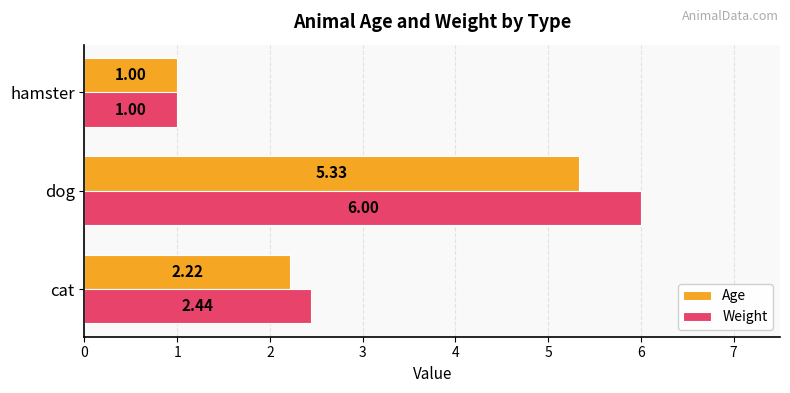

What is the sum of all Weight values?

9.4